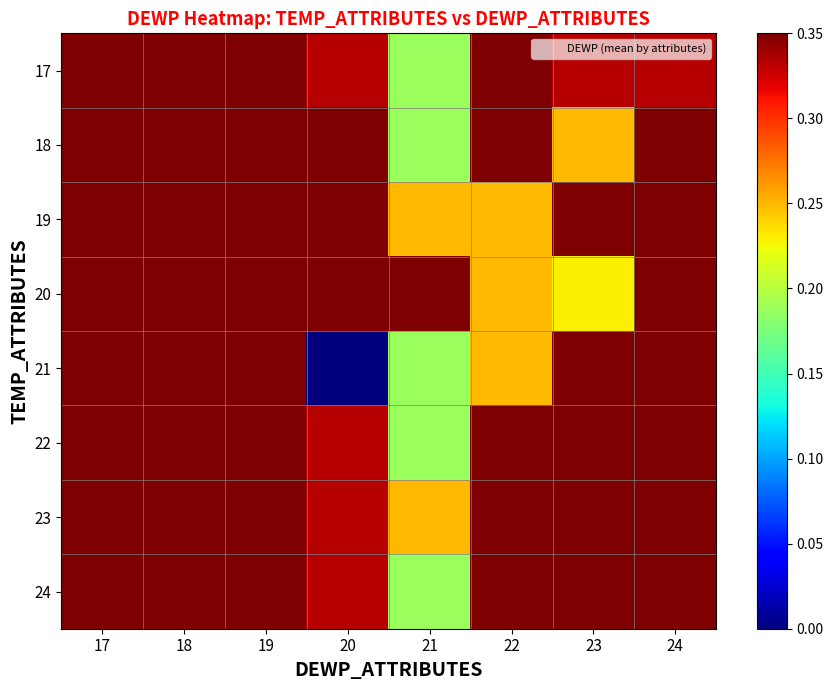

What is the total value across all series at 22?

2.9